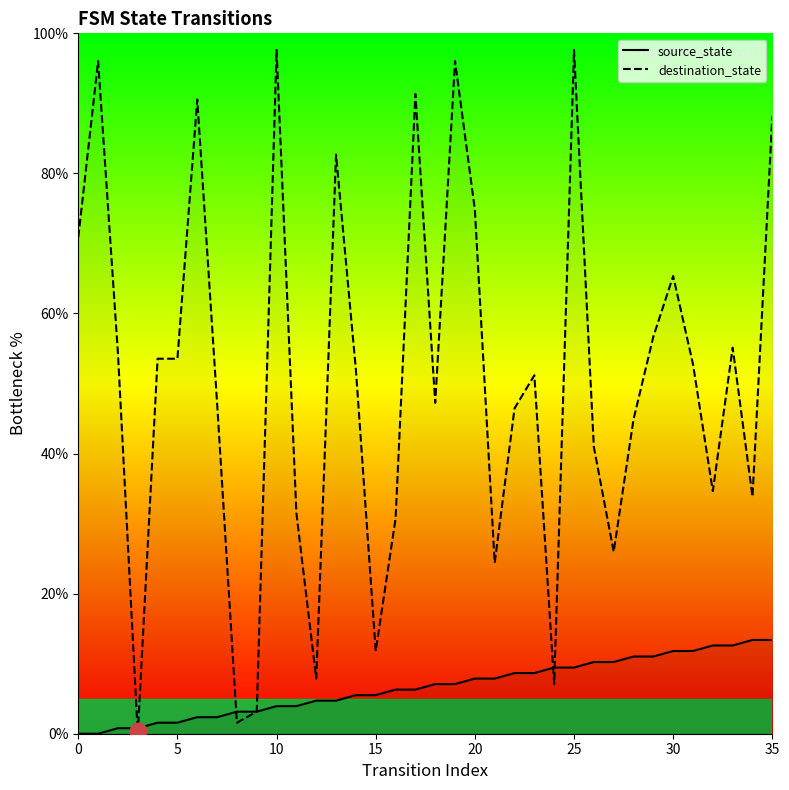

Reading left to right, transcribe all the data shown in this chart.

source_state: 0.0	0.0	0.8	0.8	1.6	1.6	2.4	2.4	3.1	3.1	3.9	3.9	4.7	4.7	5.5	5.5	6.3	6.3	7.1	7.1	7.9	7.9	8.7	8.7	9.4	9.4	10.2	10.2	11.0	11.0	11.8	11.8	12.6	12.6	13.4	13.4
destination_state: 70.9	96.1	54.3	0.0	53.5	53.5	90.6	47.2	1.6	3.1	97.6	31.5	7.9	82.7	52.0	11.8	30.7	91.3	47.2	96.1	74.8	24.4	46.5	51.2	7.1	97.6	40.9	26.0	44.9	56.7	65.4	52.8	34.6	55.1	33.9	88.2